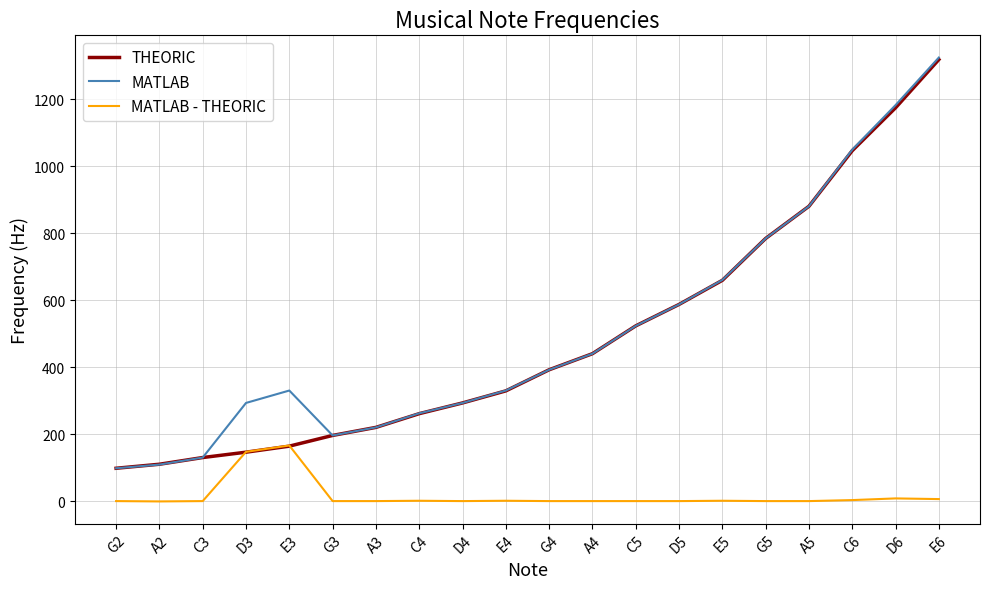

The value of THEORIC at C5 is 760. True or false?

False